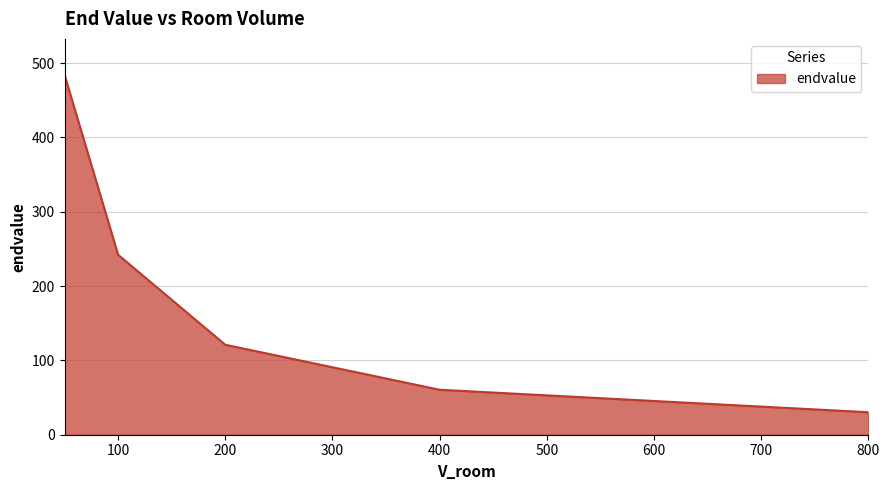

What is the difference between the second highest and minimum values?

211.8